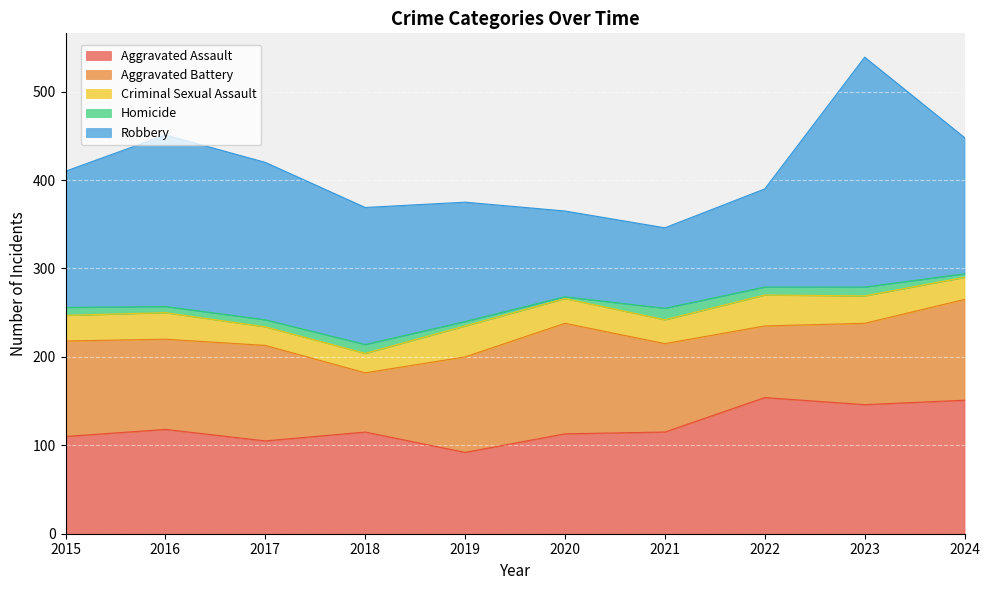

After their last crossing, which series has the higher values: Aggravated Assault or Robbery?

Robbery